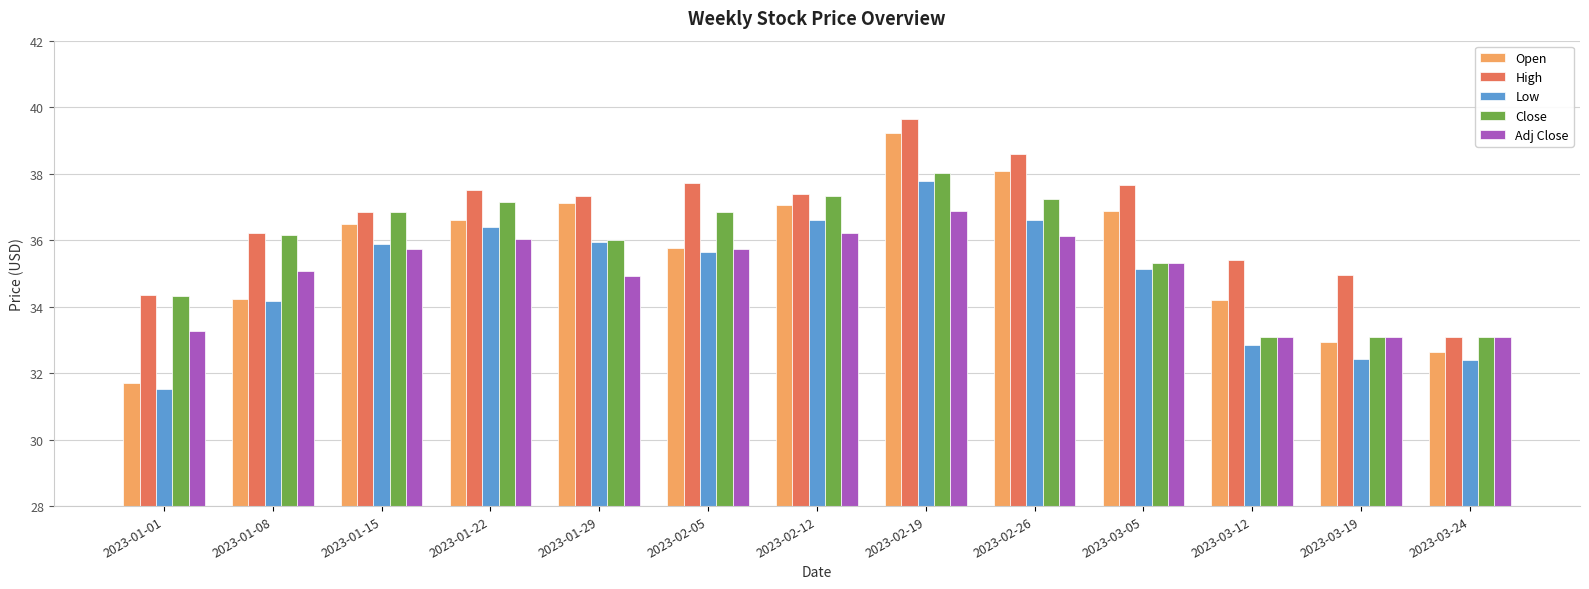

What is the difference between the maximum and minimum values in the Low series?

6.3